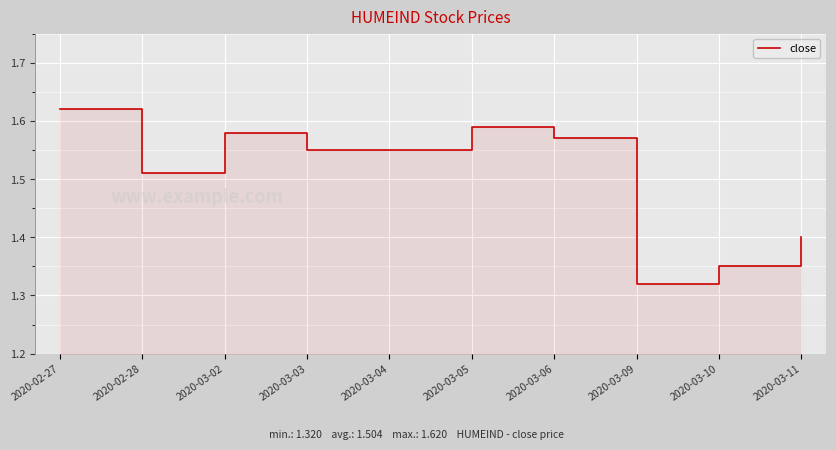

What is the label of the 5th point from the left?

2020-03-04